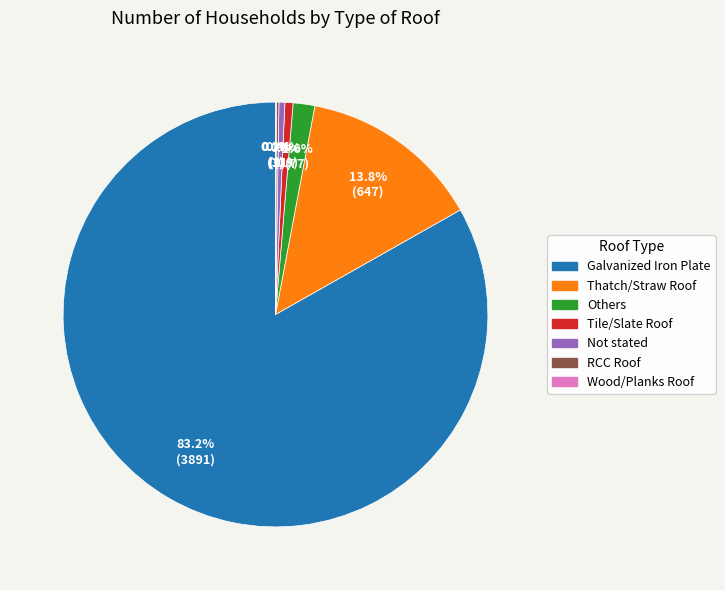

True or false: Galvanized Iron Plate accounts for 83% of the total.

True